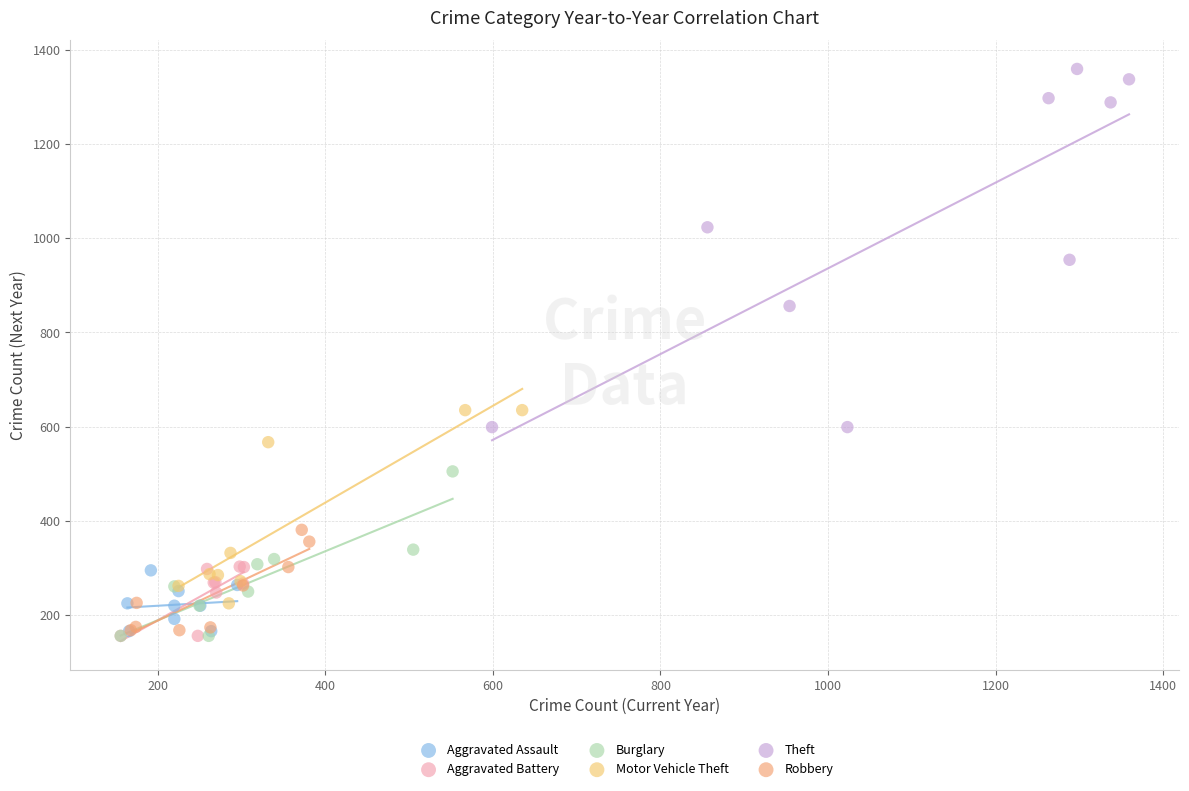

Which series has the largest Y range (max minus min)?

Theft